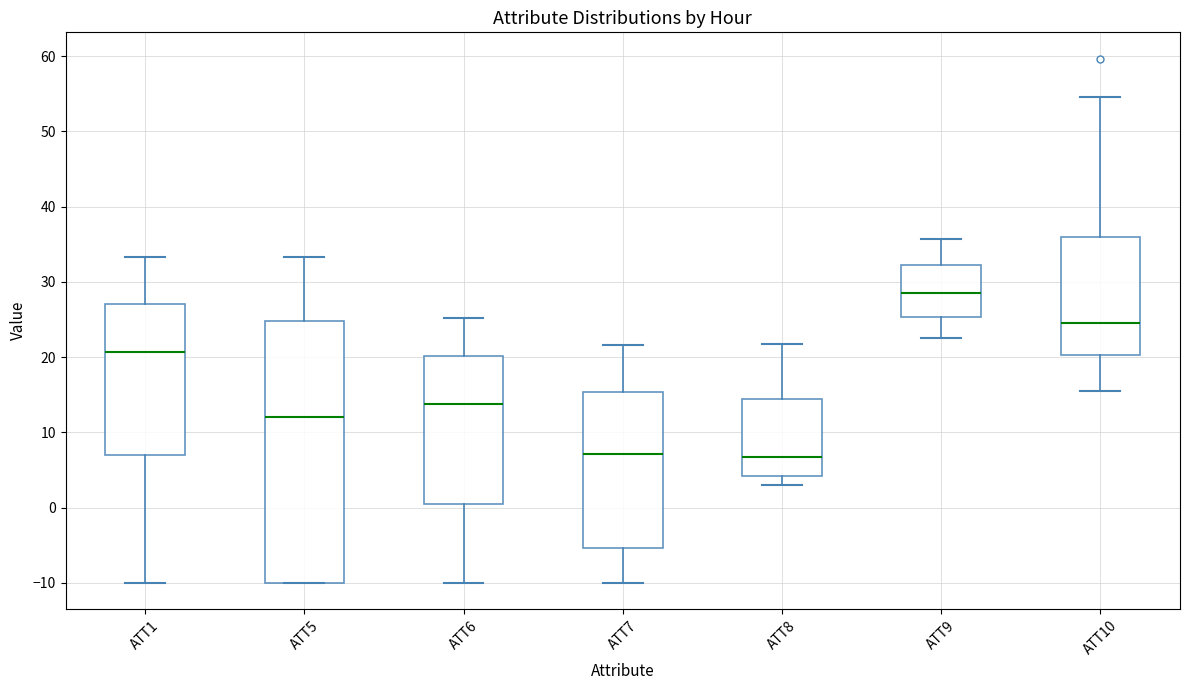

Reading left to right, transcribe this box plot: for each box, give where its median line is, the range the box spans, and where its two whiskers end, as read against the y-axis. The values are not printed on the chart, so give them approximately, as read against the axis.

ATT1: median 21, box 7 to 27, whiskers -10 to 33
ATT5: median 12, box -10 to 25, whiskers -10 to 33
ATT6: median 14, box 1 to 20, whiskers -10 to 25
ATT7: median 7, box -5 to 15, whiskers -10 to 22
ATT8: median 7, box 4 to 14, whiskers 3 to 22
ATT9: median 29, box 25 to 32, whiskers 23 to 36
ATT10: median 24, box 20 to 36, whiskers 15 to 55